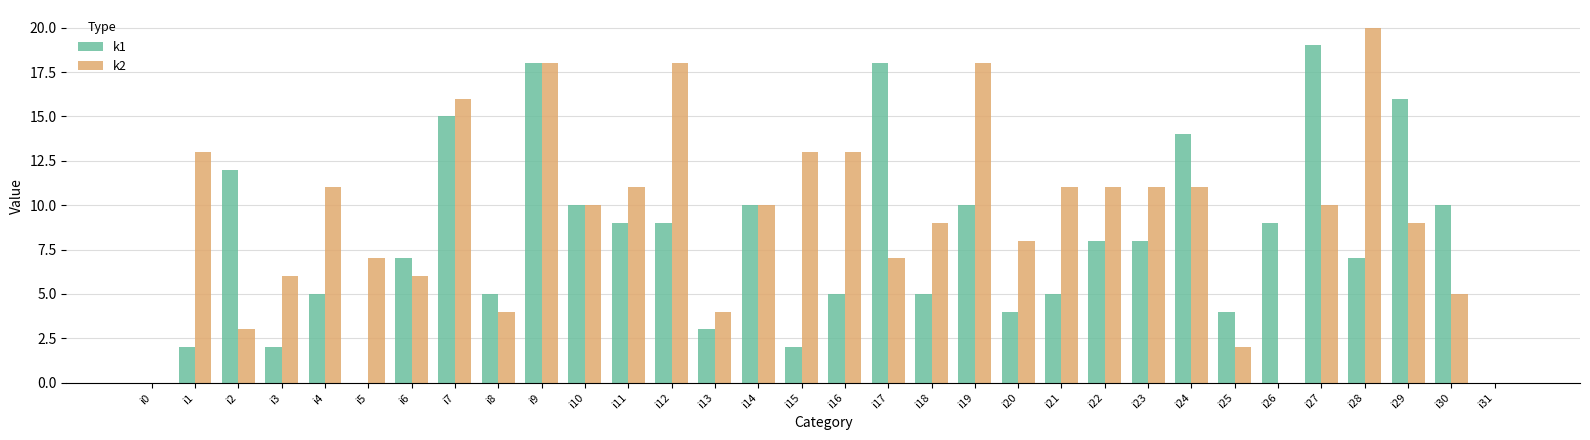

What is the sum of all k1 values?

251